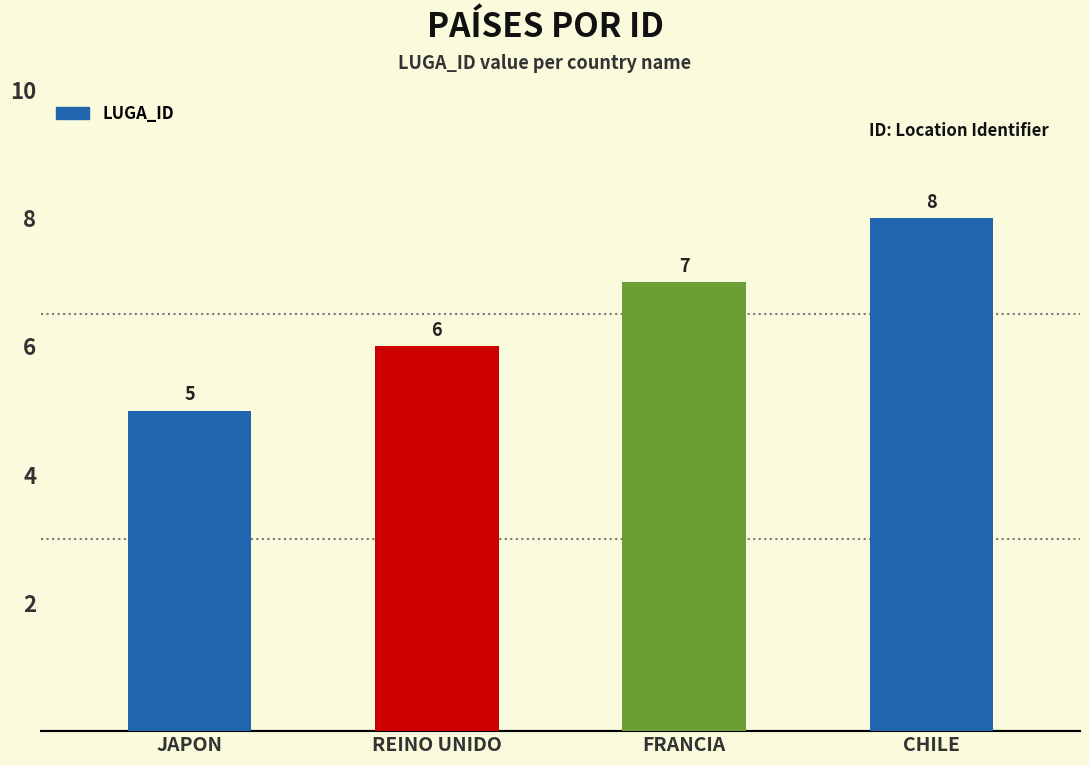

Is it true that the value at REINO UNIDO is 6?

True